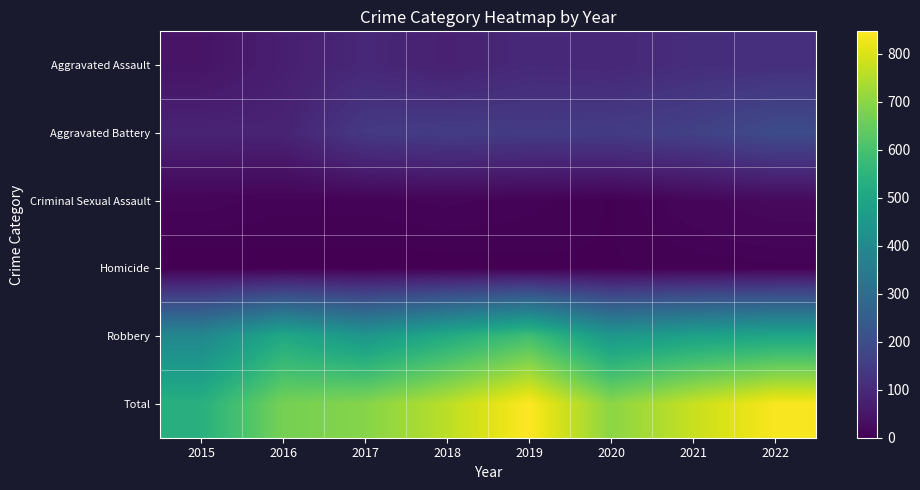

Which series has the largest range (max minus min)?

Total